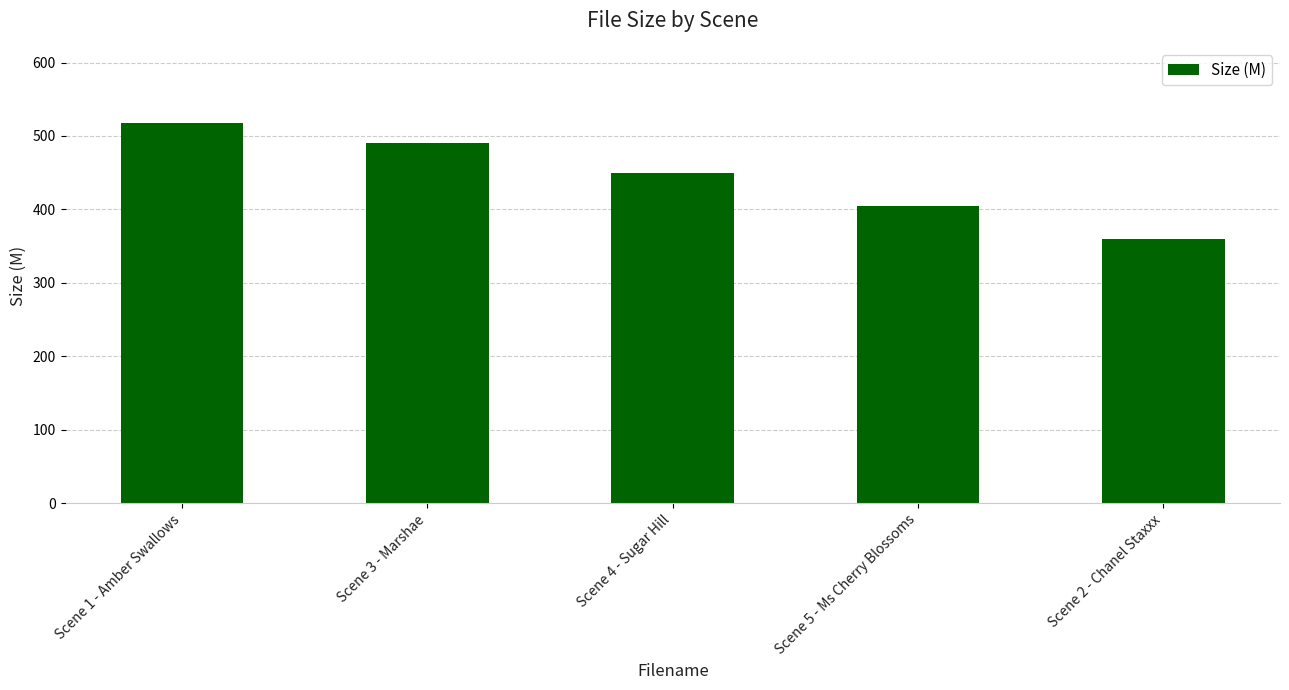

Are the bars grouped side by side (vs. stacked)?

No